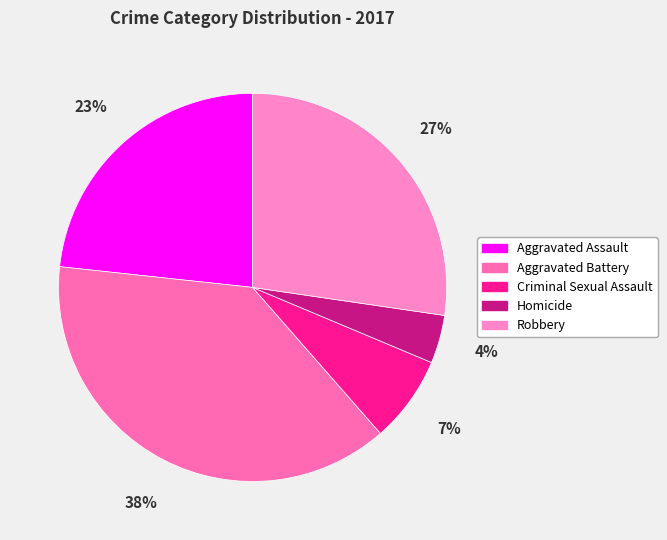

Rank the categories by value from lowest to highest.

Homicide, Criminal Sexual Assault, Aggravated Assault, Robbery, Aggravated Battery